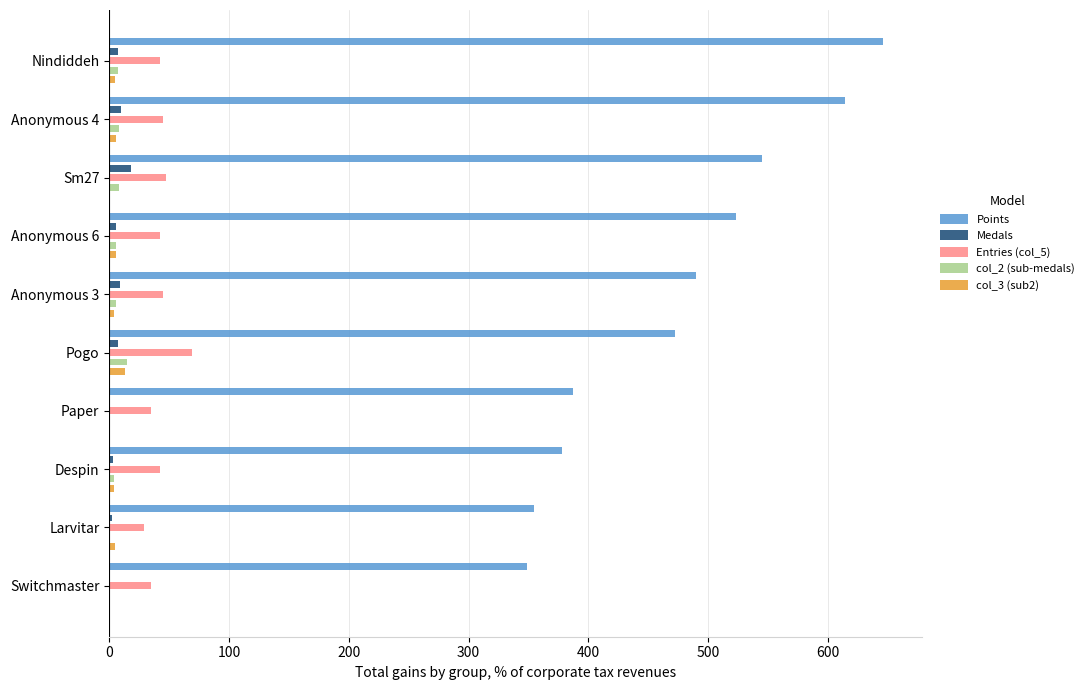

Between Anonymous 4 and Pogo, which series saw the biggest shift?

Points